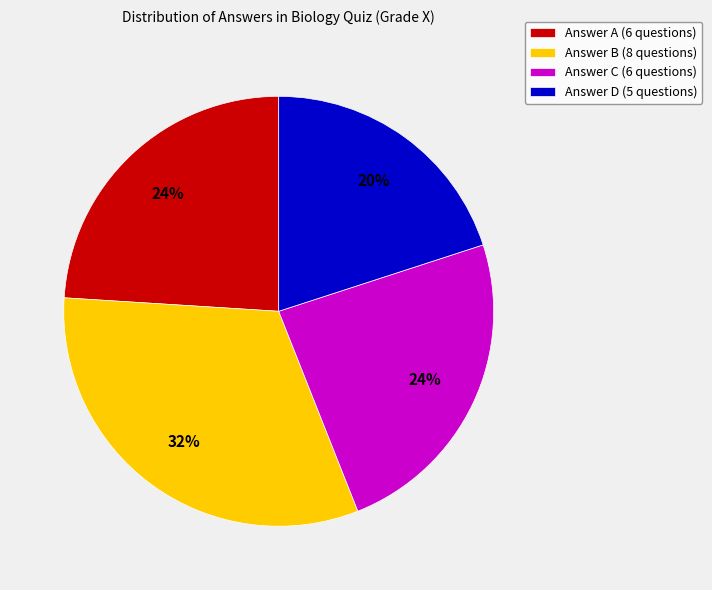

What is the ratio of the value at Answer B (8 questions) to the value at Answer C (6 questions)?

1.3